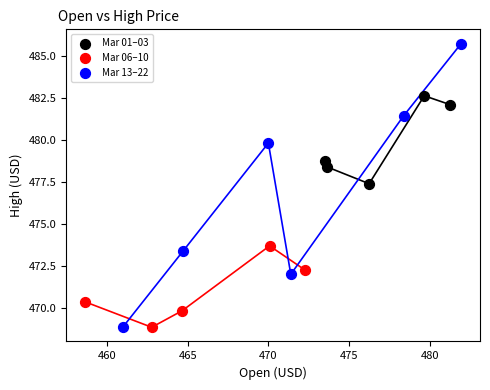

What are all the series names shown in the legend?

Mar 01–03, Mar 06–10, Mar 13–22